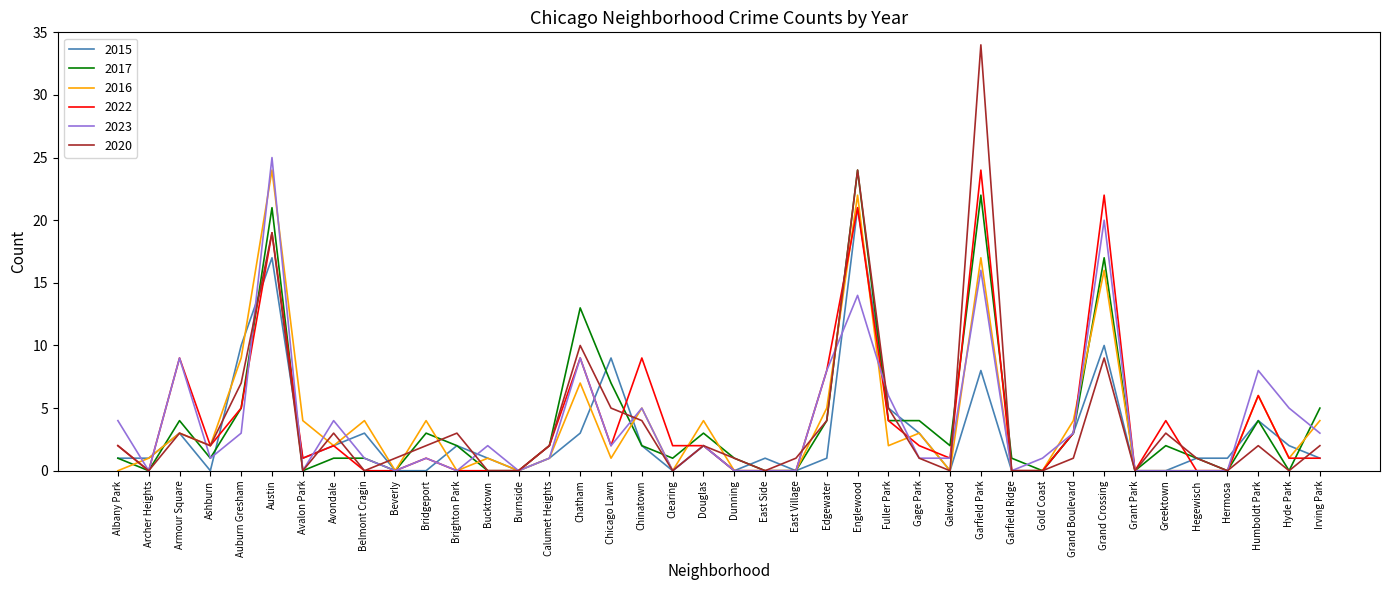

Which category has the highest value in the 2023 series?

Austin